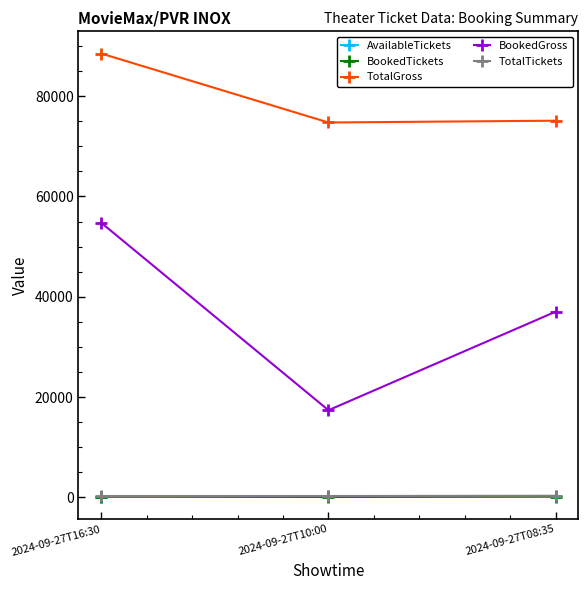

What is the label of the 1st point from the left?

2024-09-27T16:30